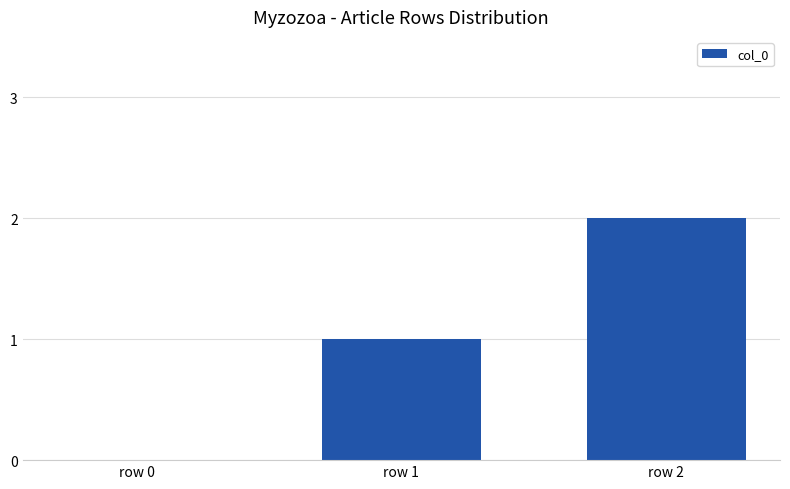

The chart shows a value of 1 at row 0. True or false?

False